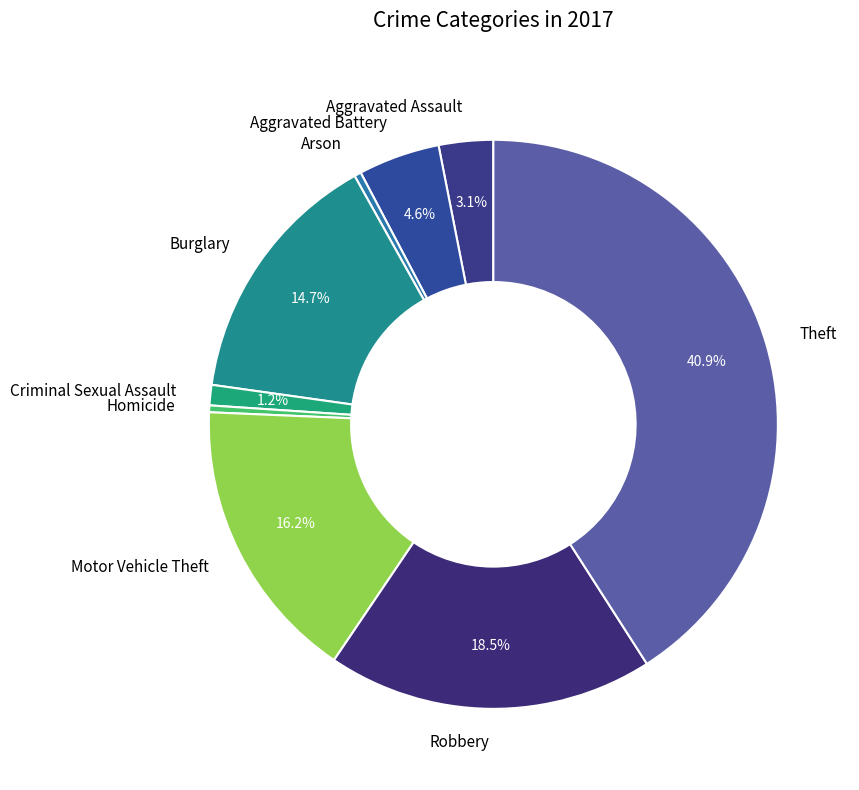

What is the ratio of the value at Aggravated Assault to the value at Aggravated Battery?

0.7